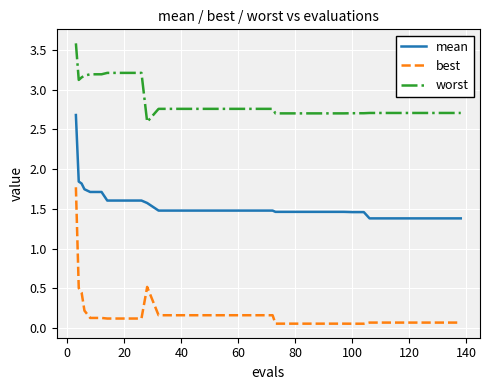

True or false: worst and best cross at least once.

False